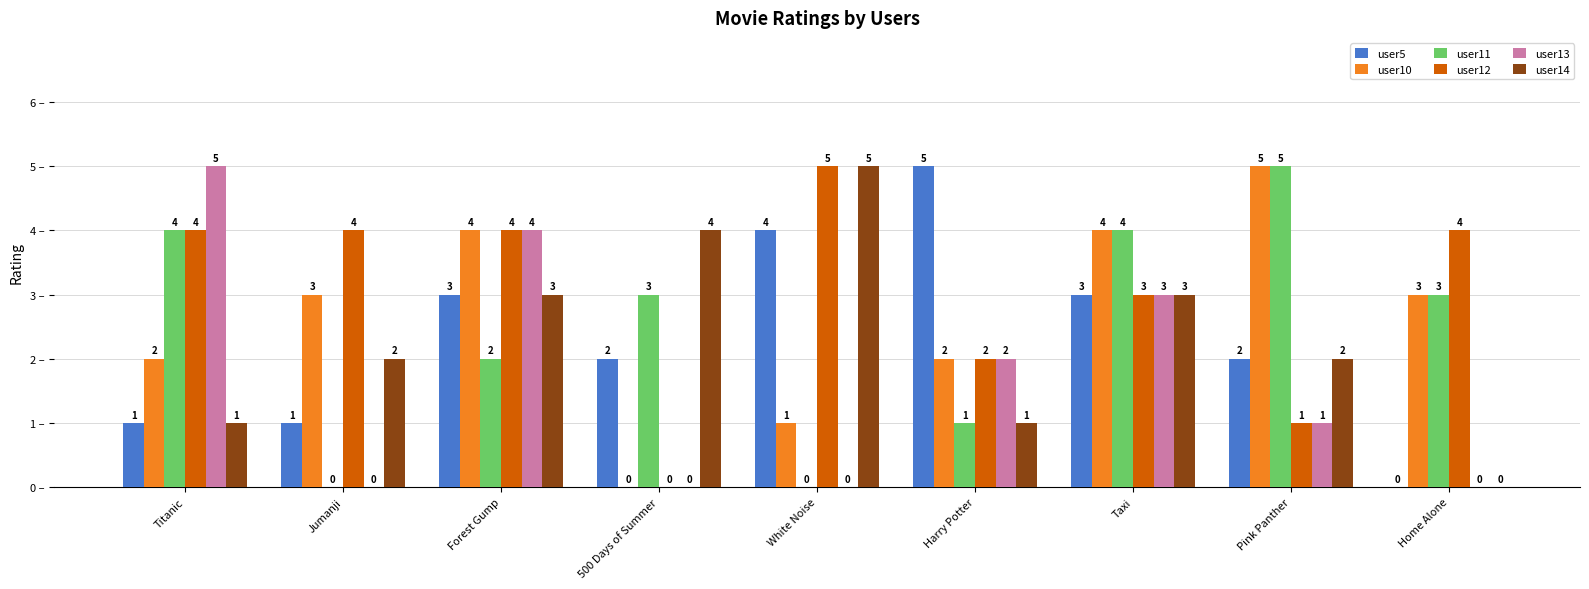

The user5 series shows 2 at Titanic. True or false?

False